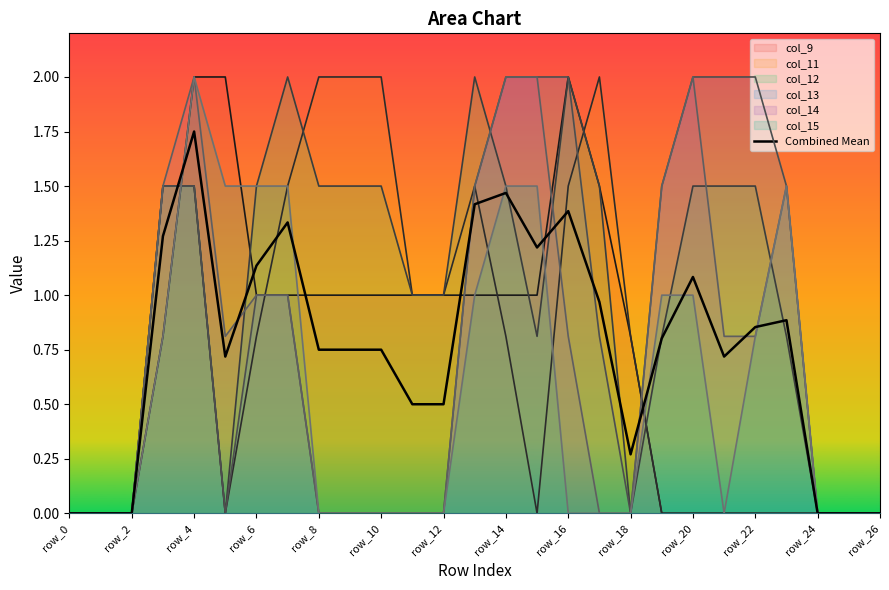

Which series changed the most between row_8 and row_24?

col_11